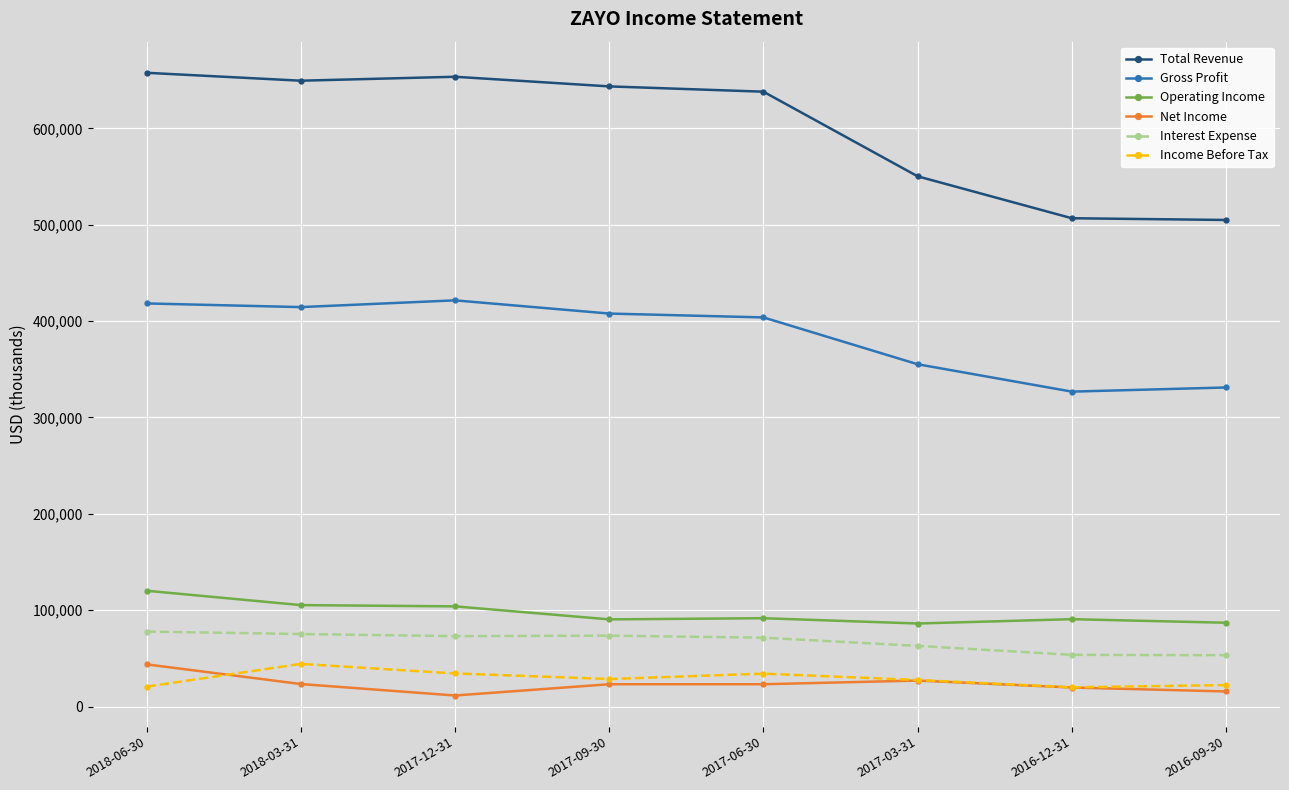

What is the spread (max minus min) of values at 2017-06-30?

614800